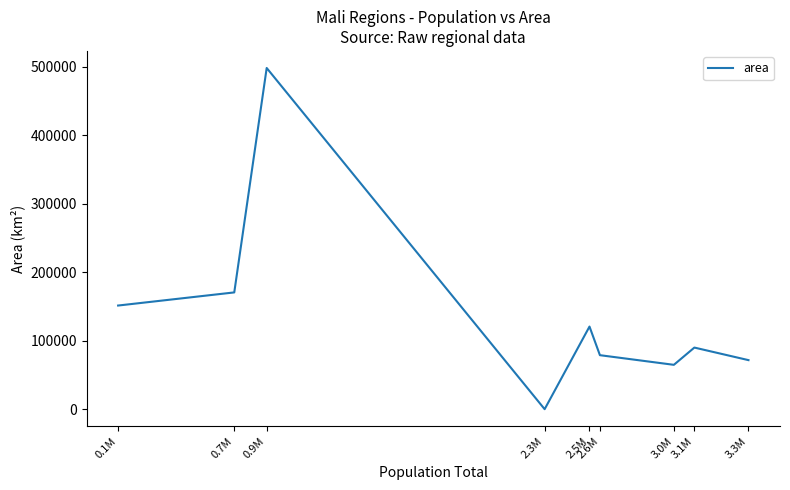

Is this an area chart (filled region under the line)?

No